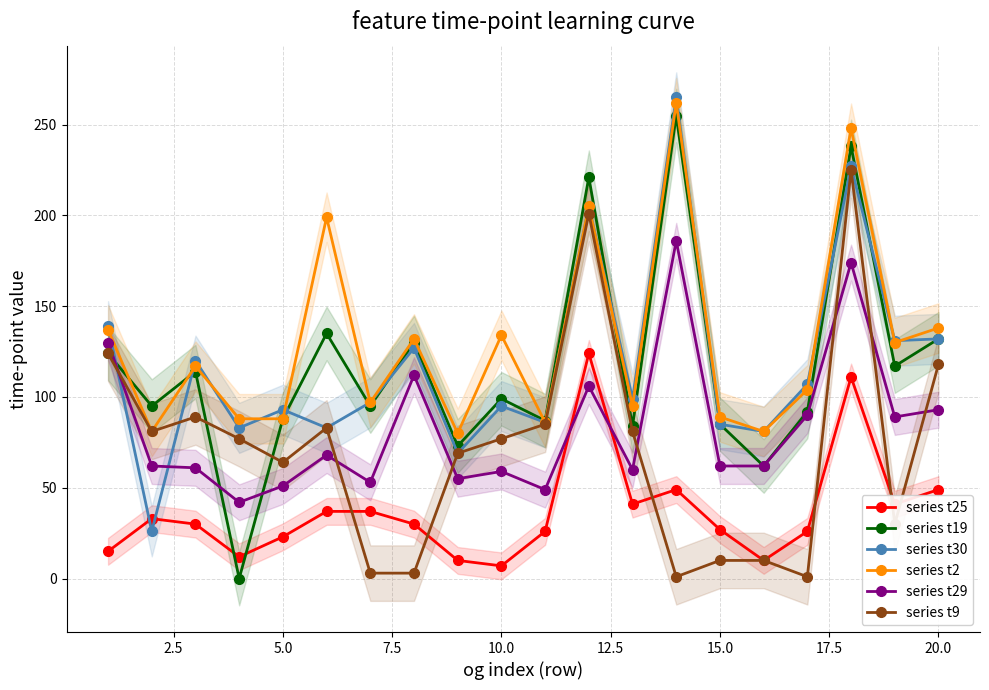

What is the average value of the series t29 series?

83